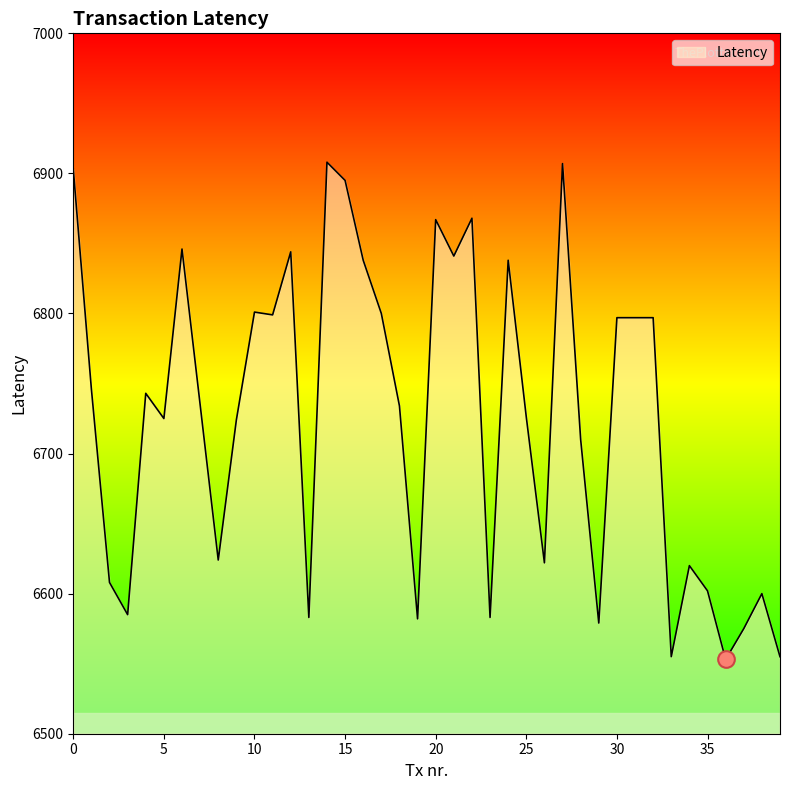

What is the smallest value displayed?

6553